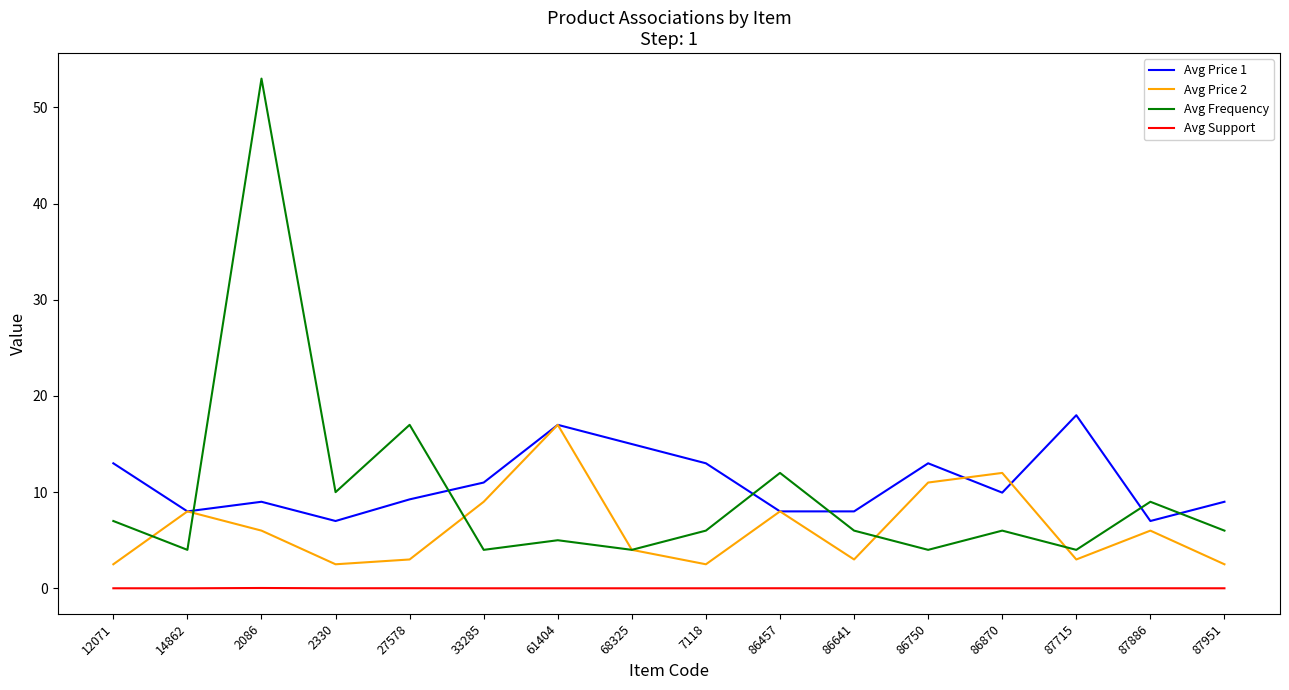

At which label does Avg Price 2 first exceed 6?

14862